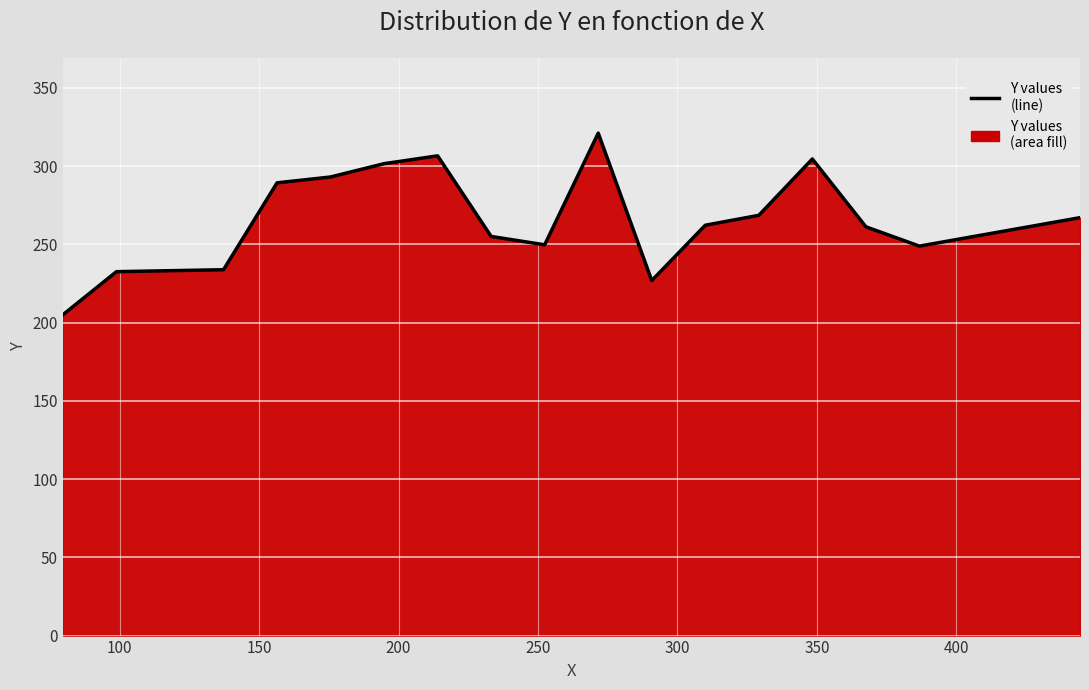

What is the difference between the maximum and minimum values?

116.0